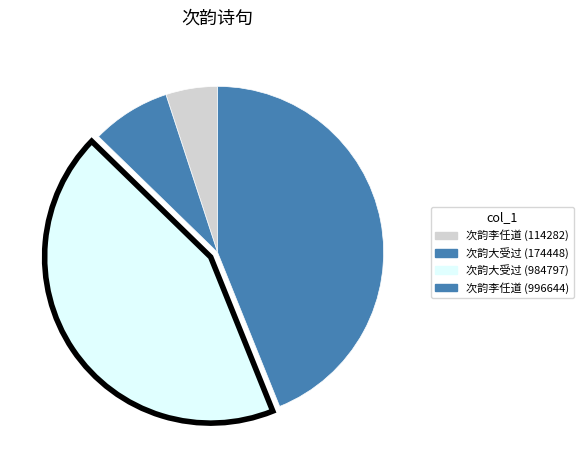

What is the largest slice in the pie chart?

次韵李任道晚饮锁江亭 (996644)